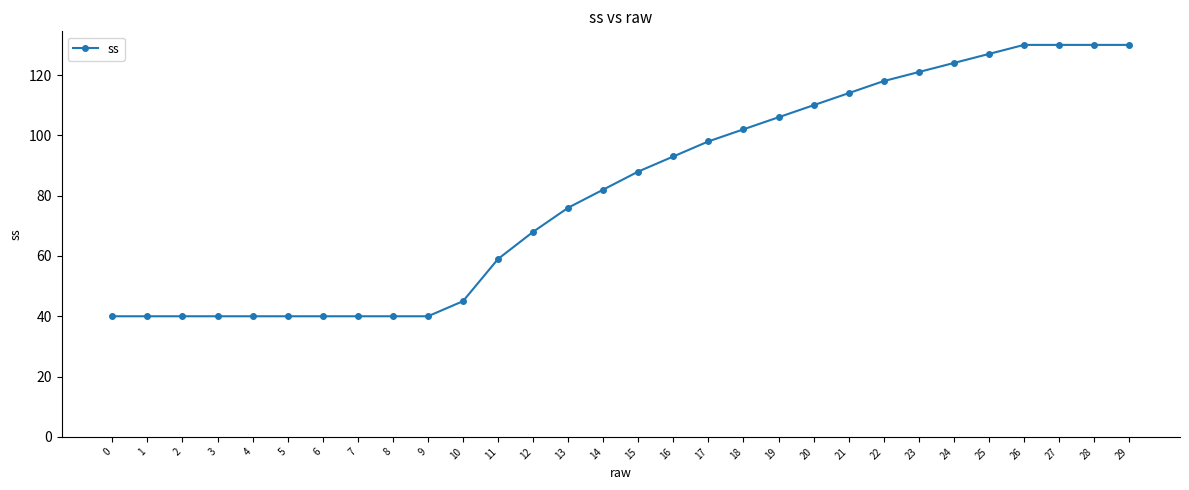

What is the change in value from 15 to 27?

+42